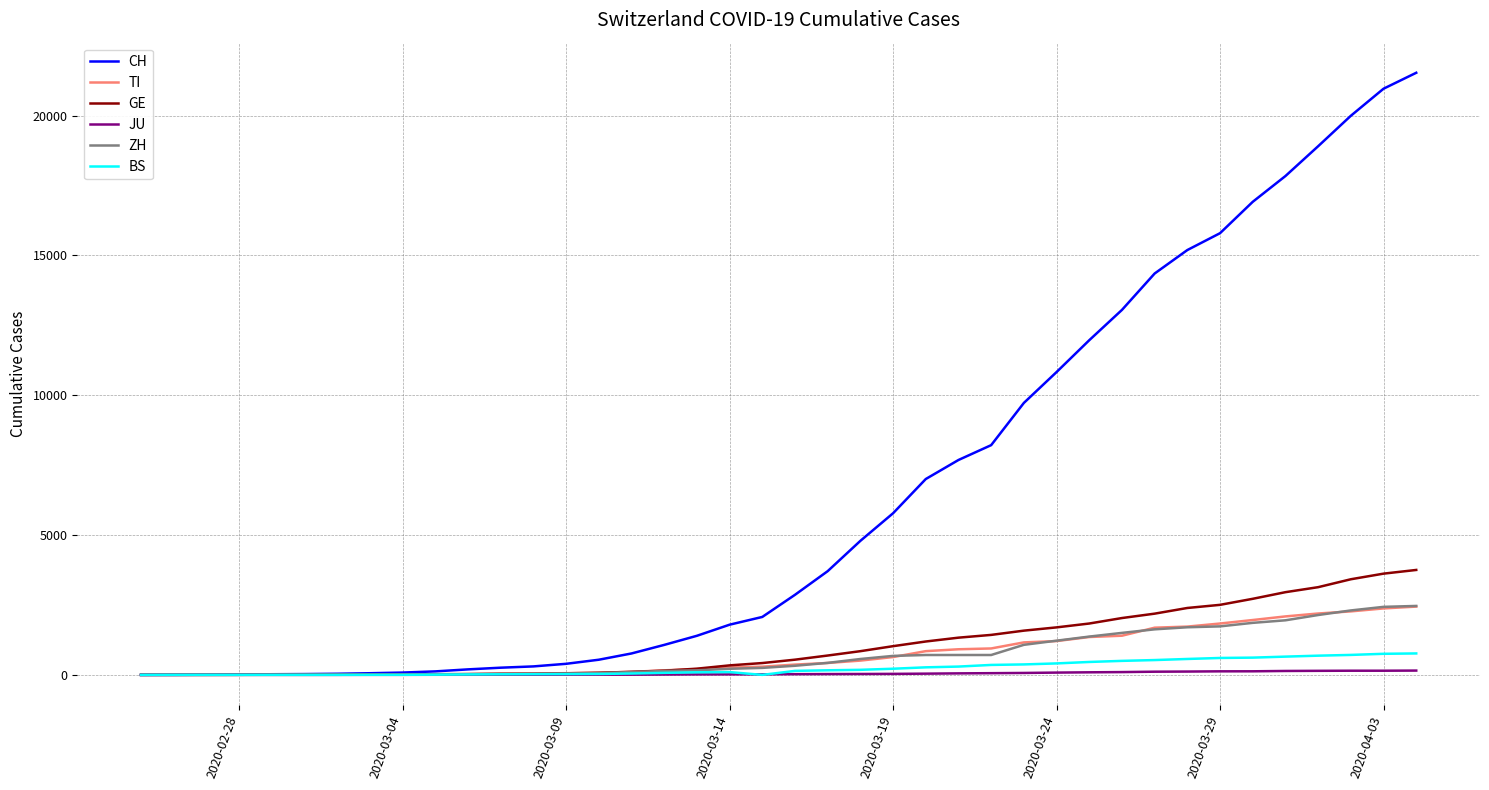

Which series has the widest spread of values?

CH